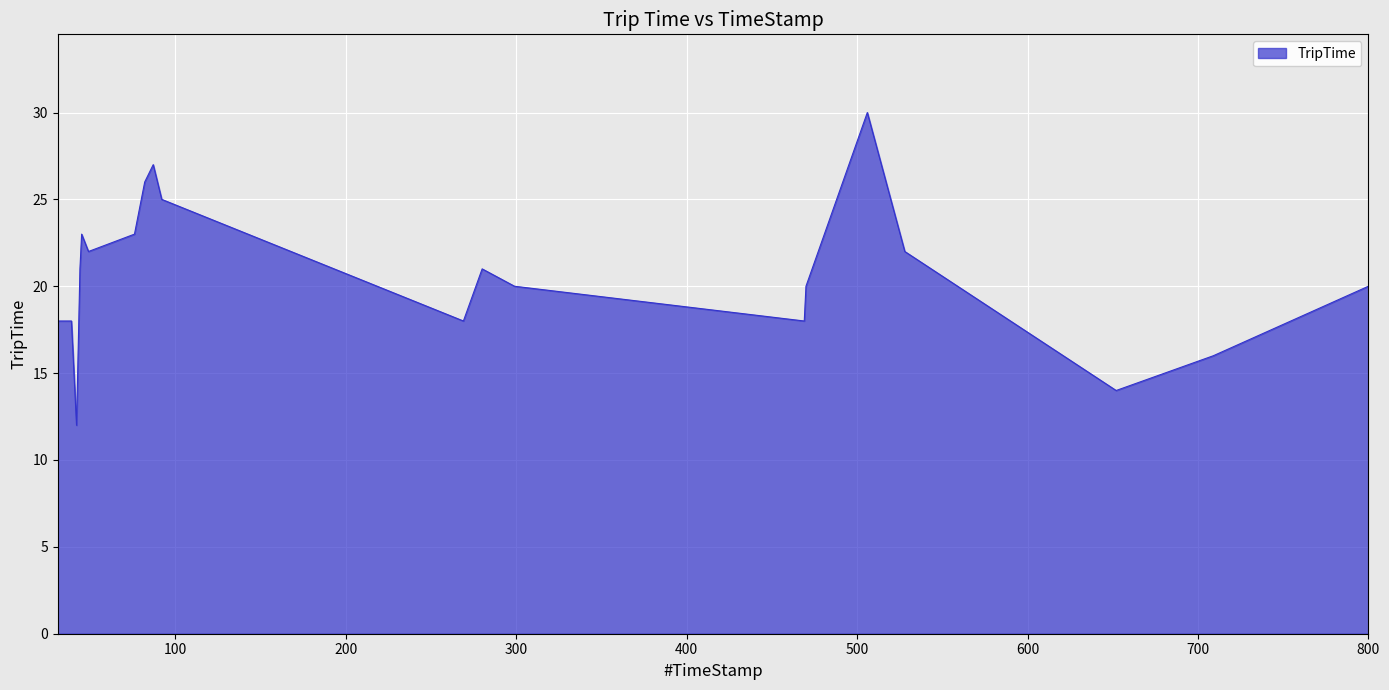

What is the greatest value displayed?

30